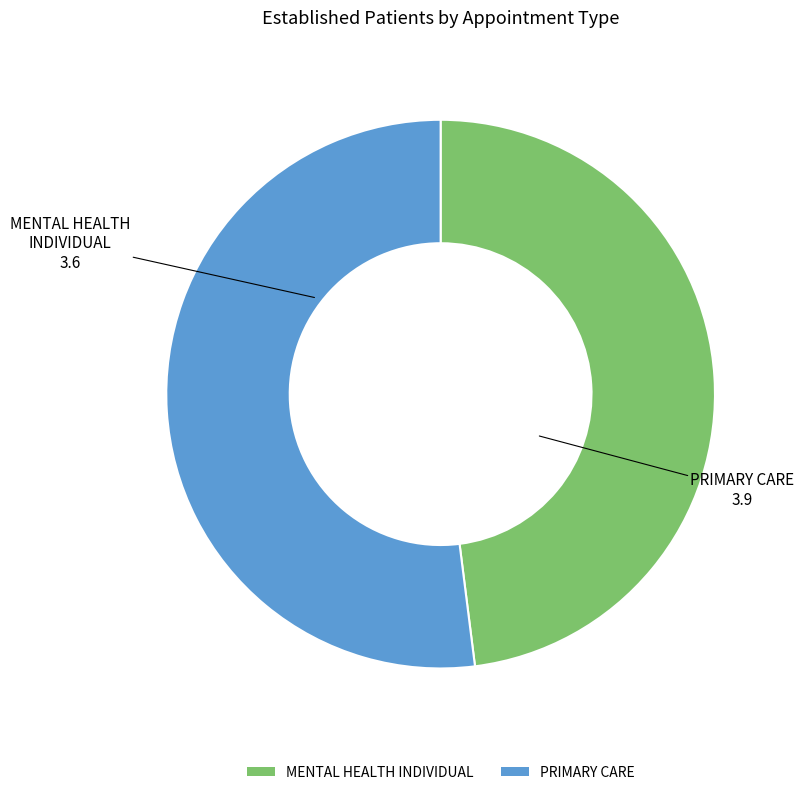

What is the ratio of the value at PRIMARY CARE to the value at MENTAL HEALTH INDIVIDUAL?

1.1